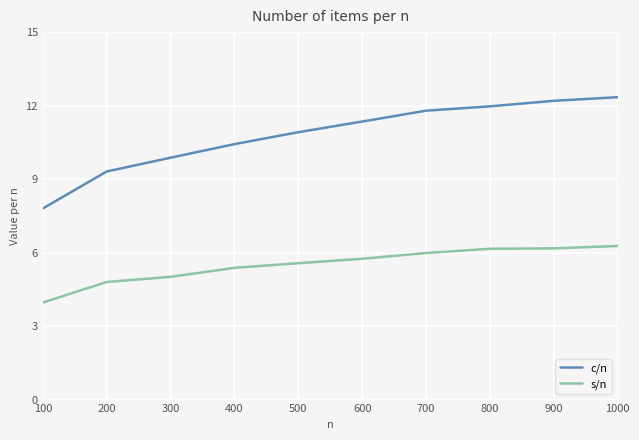

Is it true that c/n equals 19.6 at 1000?

False